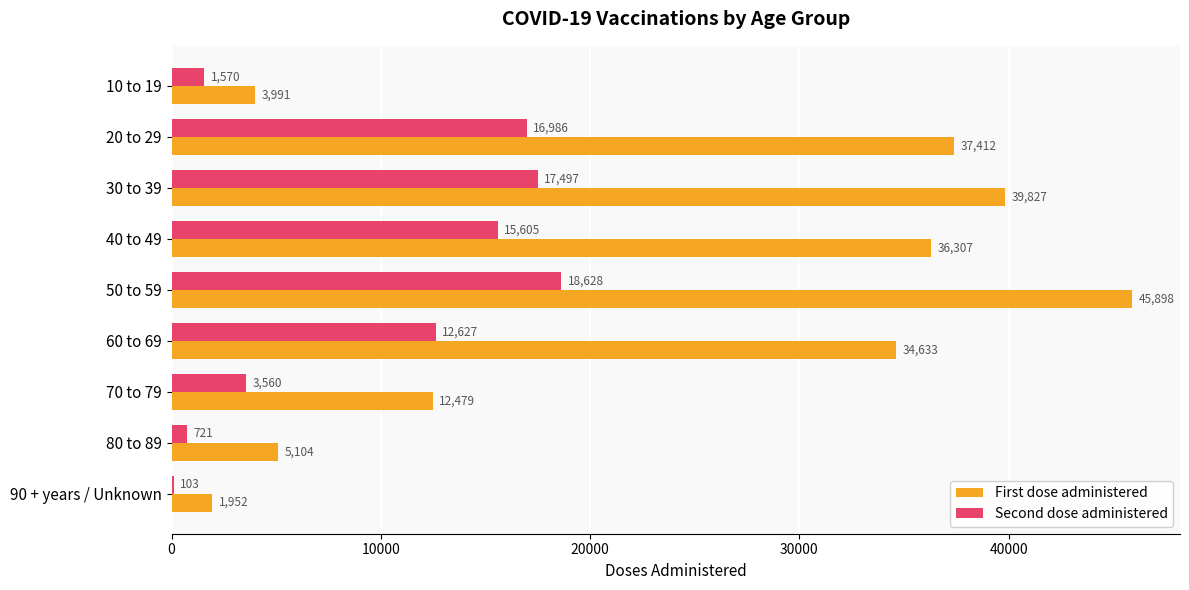

True or false: First dose administered has a value of 12479 at 70 to 79.

True